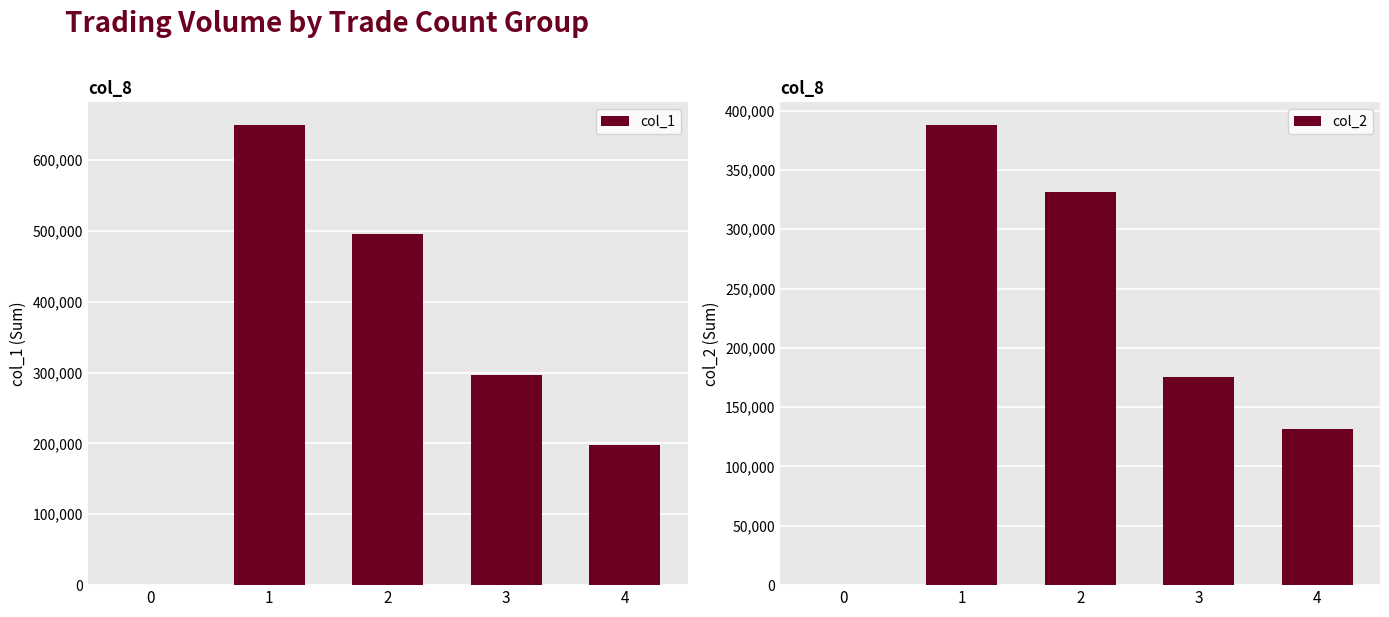

Reading left to right, list all the values displayed in this chart.

col_1: 0=0	1=649000	2=495000	3=297000	4=198000
col_2: 0=0	1=387530	2=331580	3=175140	4=131570